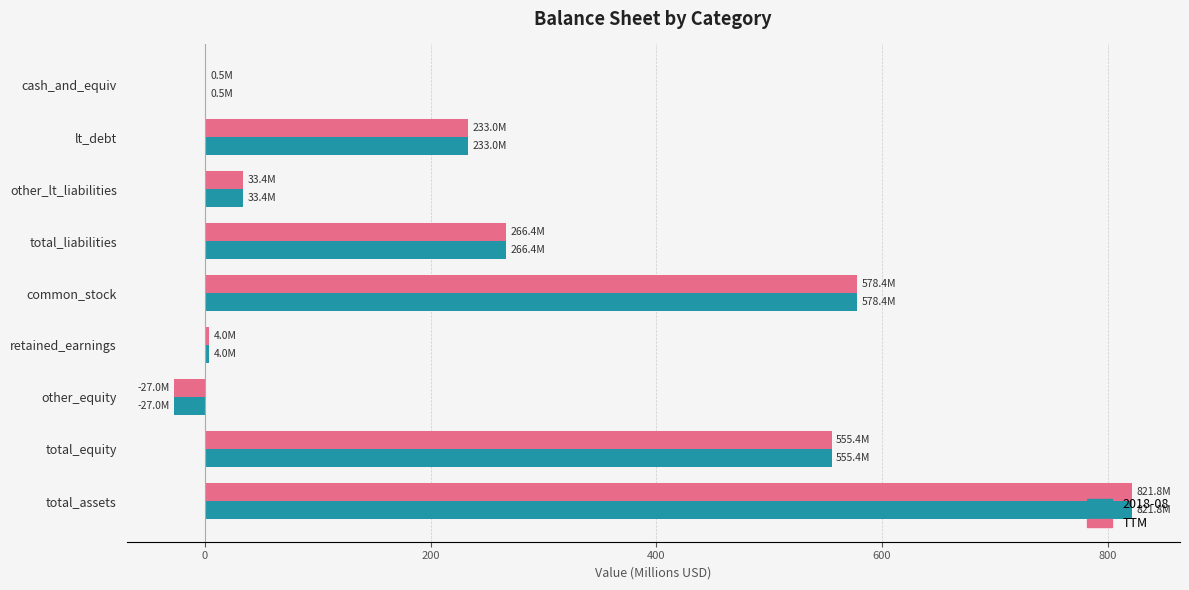

At which label does TTM reach its peak?

total_assets